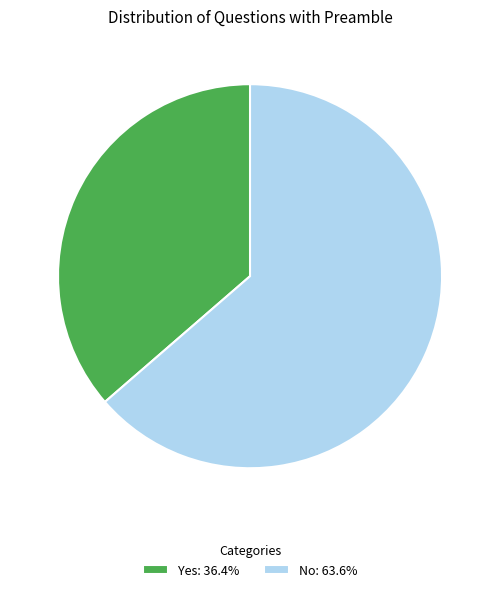

Does No: 63.6% represent more than half of the total?

Yes